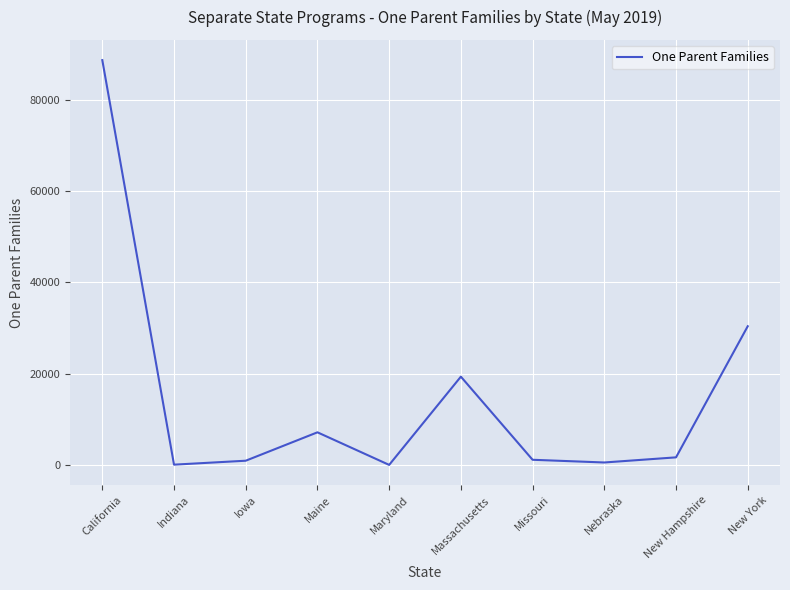

What is the greatest value displayed?

88748